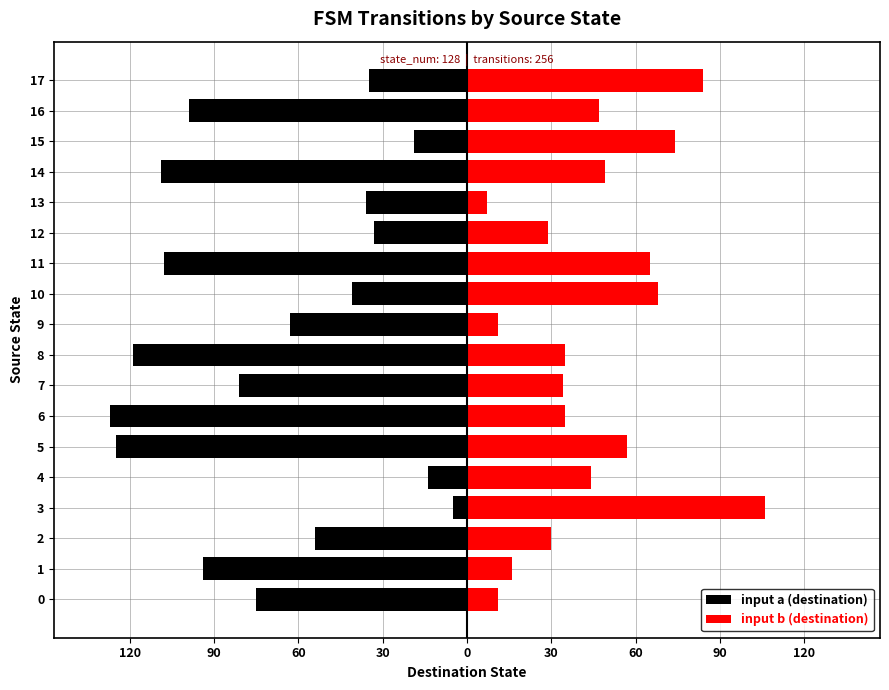

What is the difference between the input b (destination) values at 11 and 15?

9